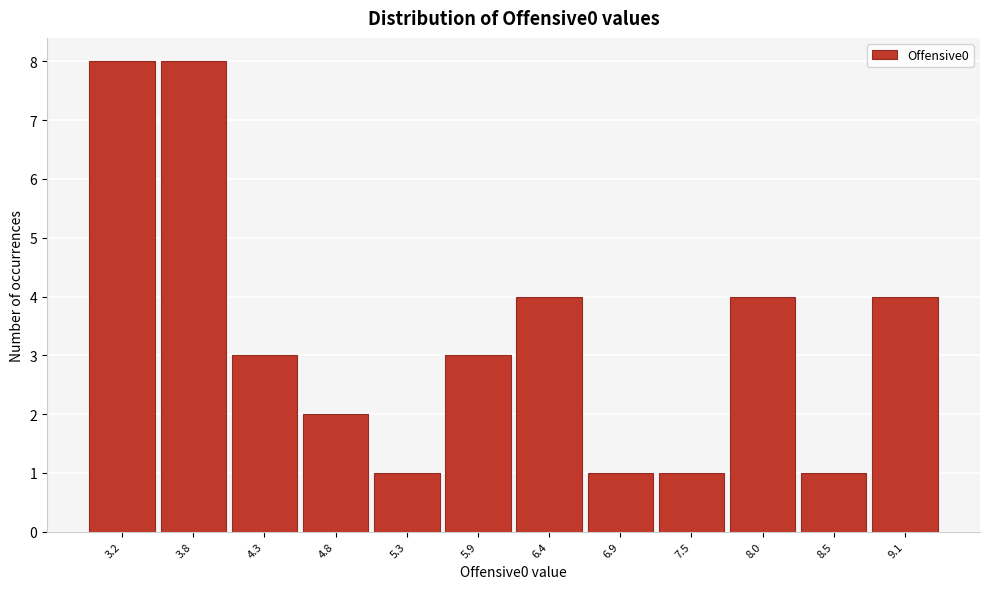

Reading left to right, transcribe this chart: for each bar, give the range it covers on the x-axis and its height. Neither the bar edges nor the heights are printed on the chart, so give them approximately, as read against the axes.

3.0 to 3.5: 8
3.5 to 4.0: 8
4.0 to 4.5: 3
4.5 to 5.1: 2
5.1 to 5.6: 1
5.6 to 6.1: 3
6.1 to 6.7: 4
6.7 to 7.2: 1
7.2 to 7.7: 1
7.7 to 8.3: 4
8.3 to 8.8: 1
8.8 to 9.3: 4